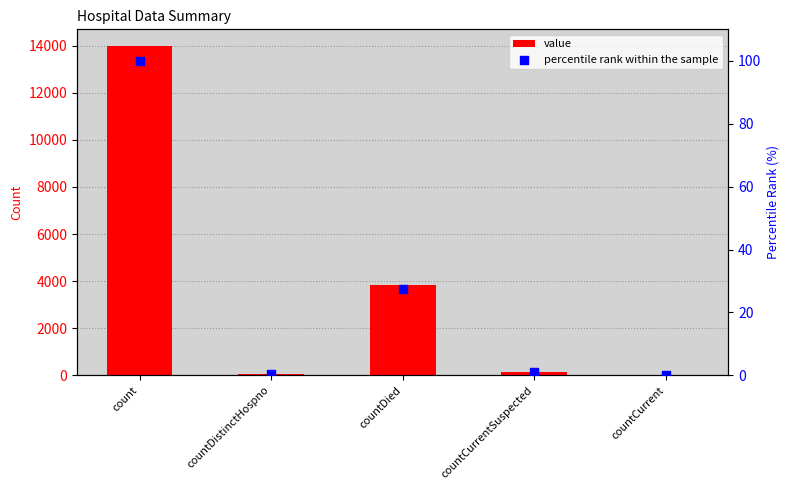

Which series has the largest total across all categories?

value